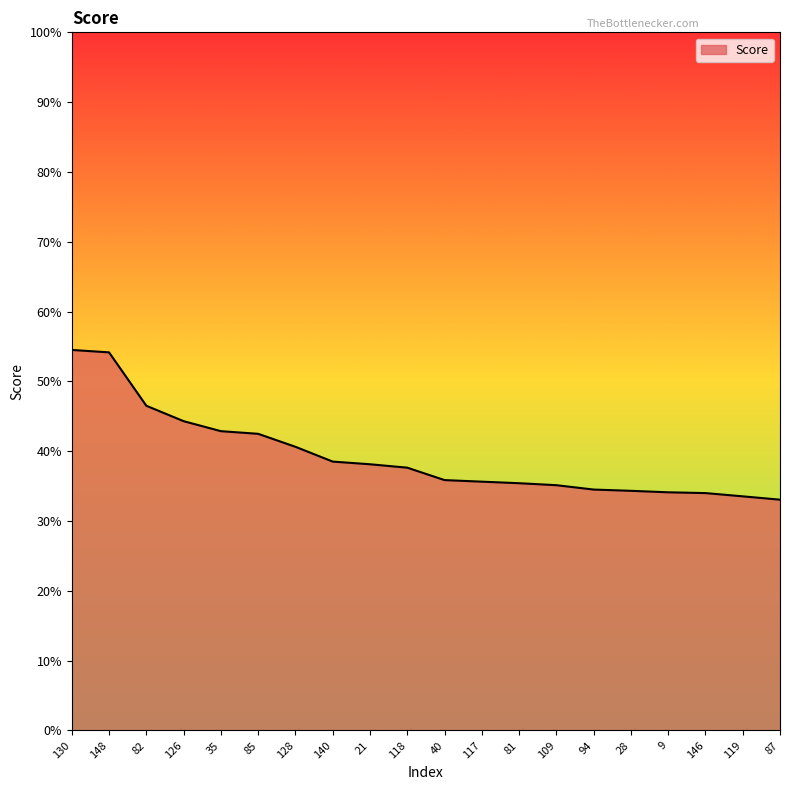

What is the label of the 2nd point from the right?

119